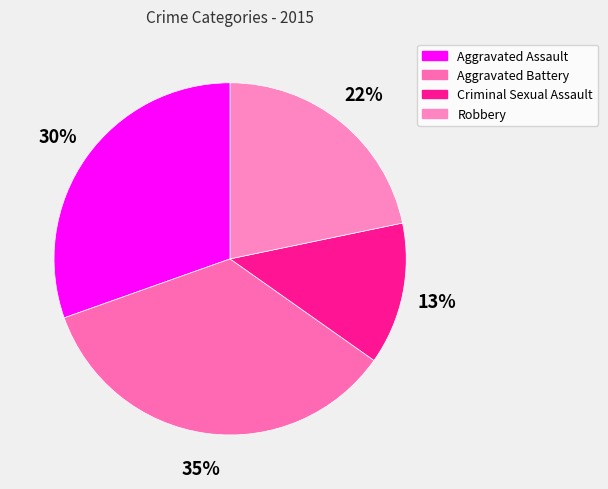

What percentage is the Aggravated Assault slice, to the nearest percent?

30%